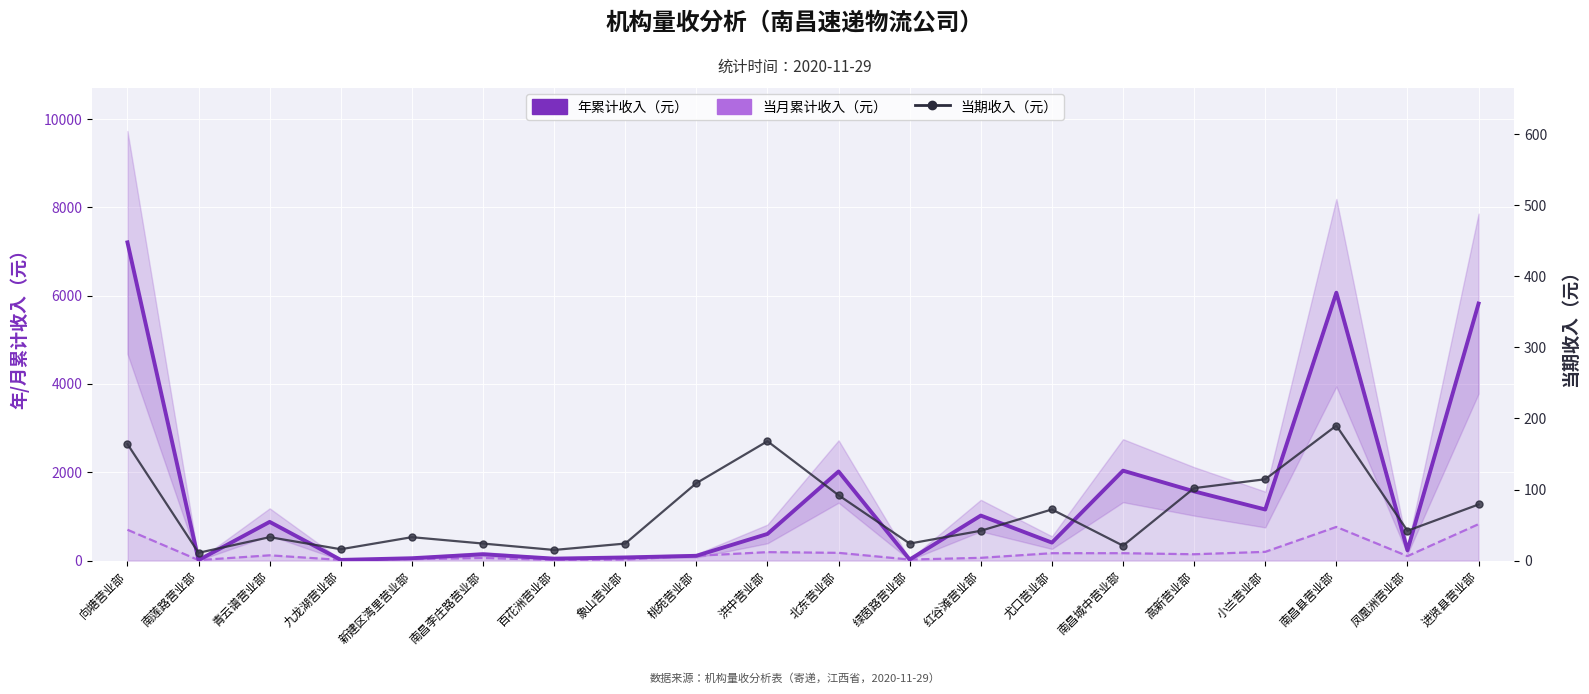

What are all the series names shown in the legend?

年累计收入（元）, 当月累计收入（元）, 当期收入（元）